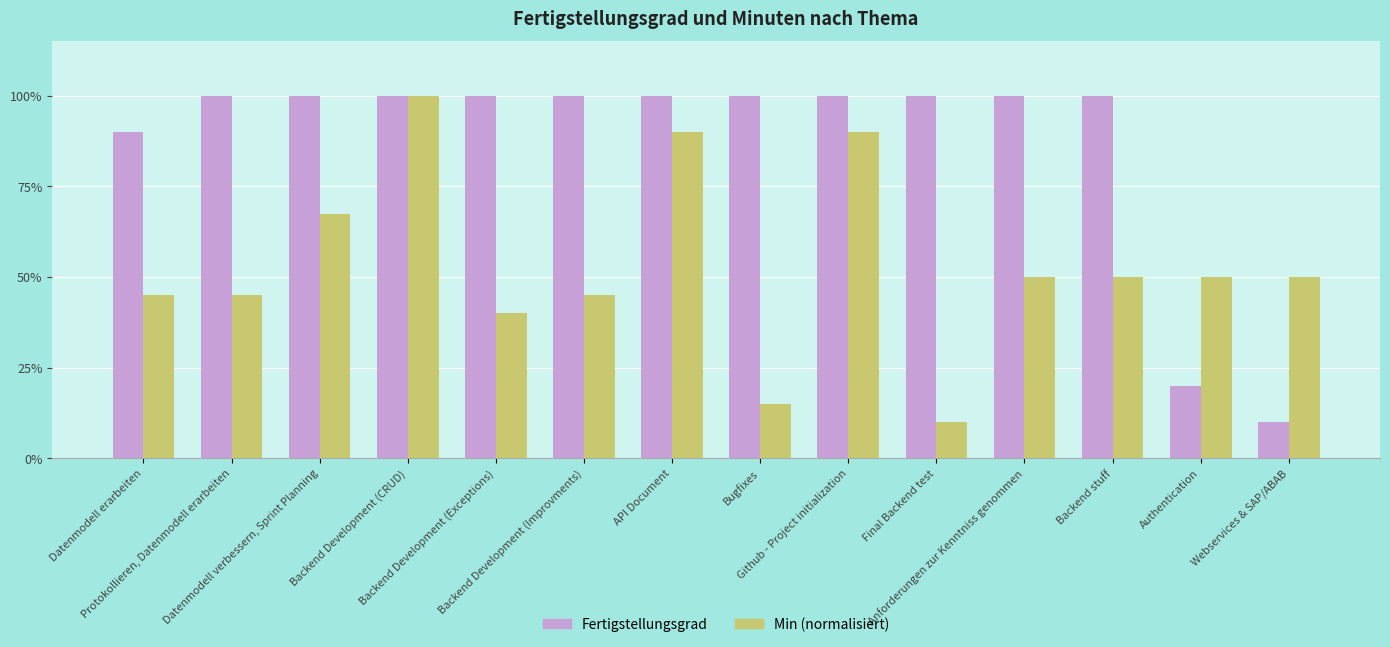

What are all the series names shown in the legend?

Fertigstellungsgrad, Min (normalisiert)